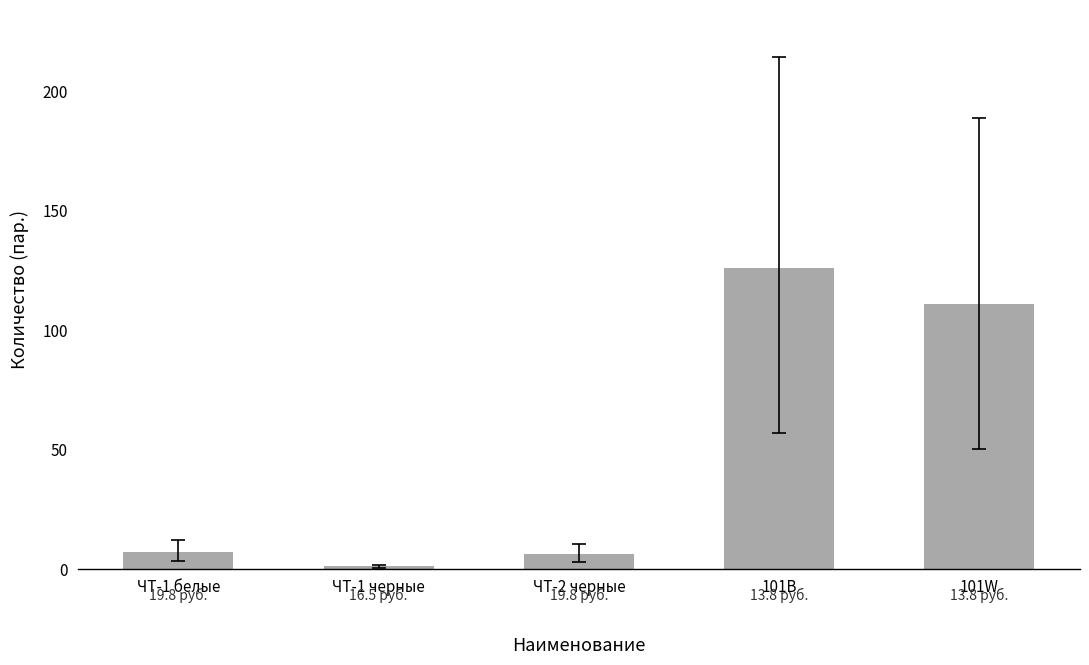

Reading left to right, transcribe all the data shown in this chart.

7	1	6	126	111